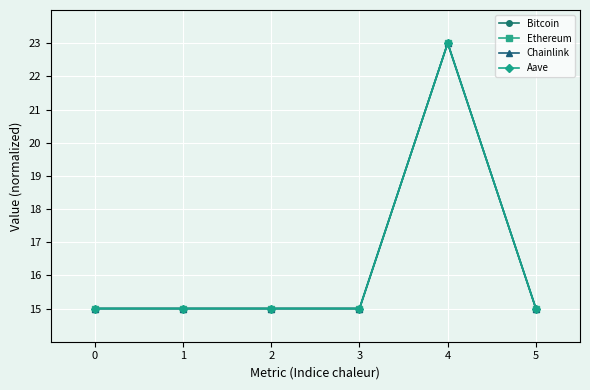

Which label corresponds to the largest value in the chart?

4